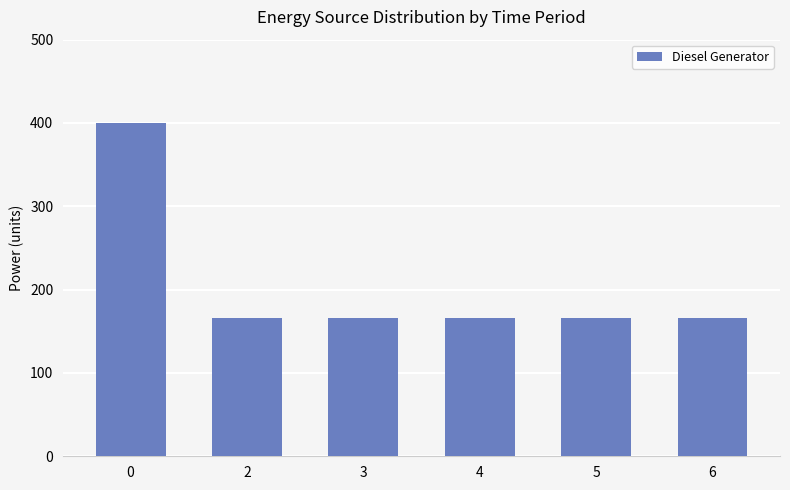

What is the difference between the maximum and second lowest values?

234.0